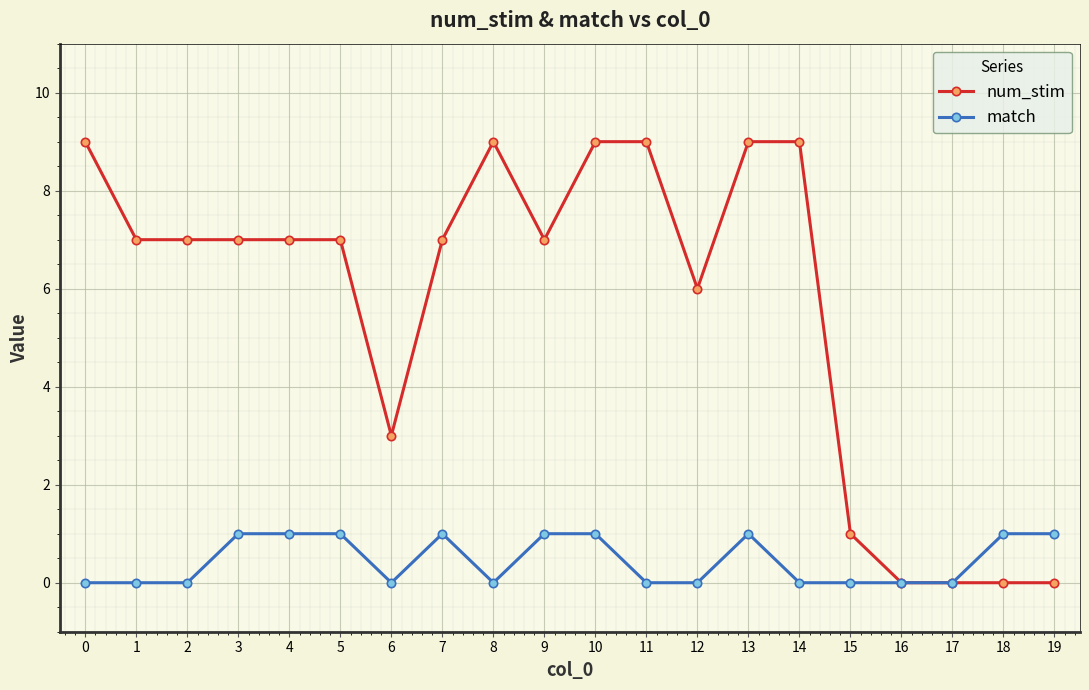

True or false: num_stim has more than 0 interior local peaks.

True